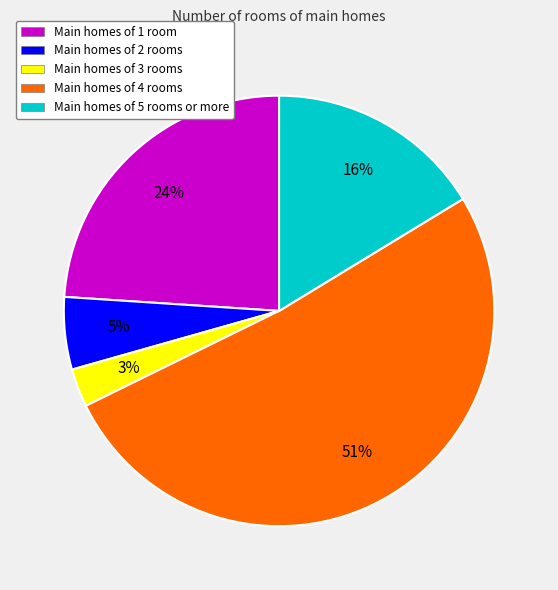

To the nearest percent, what is the average slice percentage?

20%